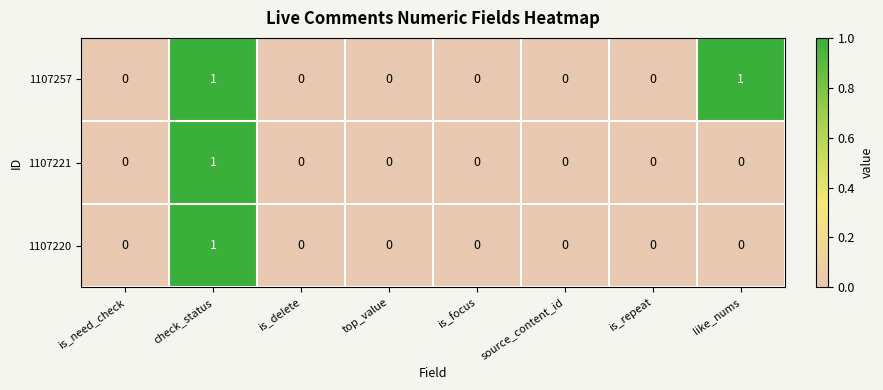

How many data points does each series have?

8